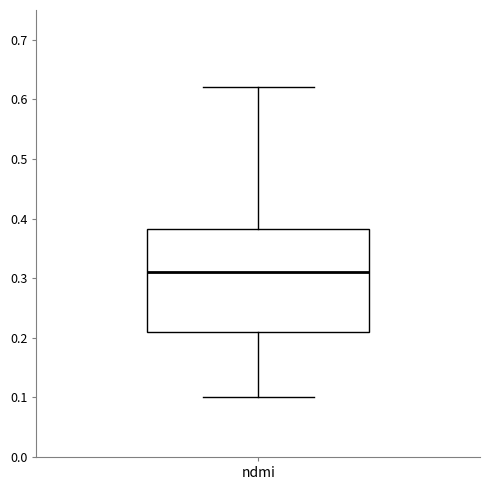

Transcribe this box plot: give where the median line is, the range the box spans, and where the two whiskers end, as read against the y-axis. The values are not printed on the chart, so give them approximately, as read against the axis.

median 0.31, box 0.21 to 0.38, whiskers 0.10 to 0.62